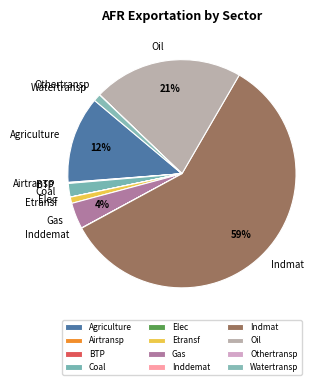

Which slice is the largest?

Indmat